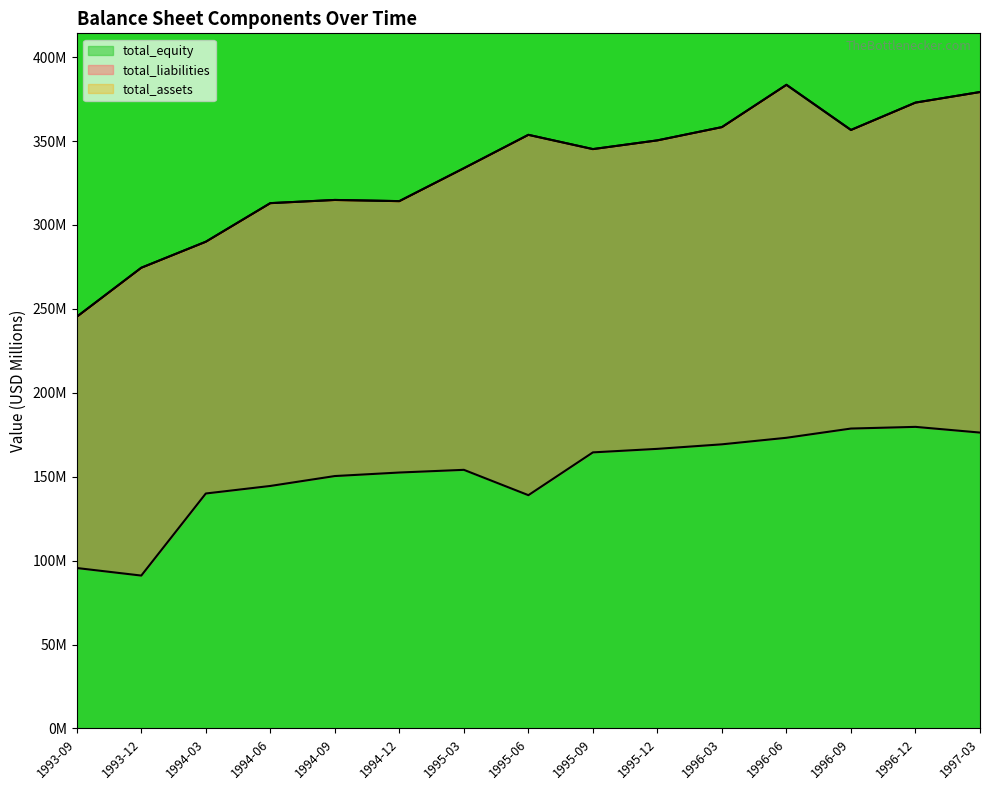

Count the number of categories in the chart.

15